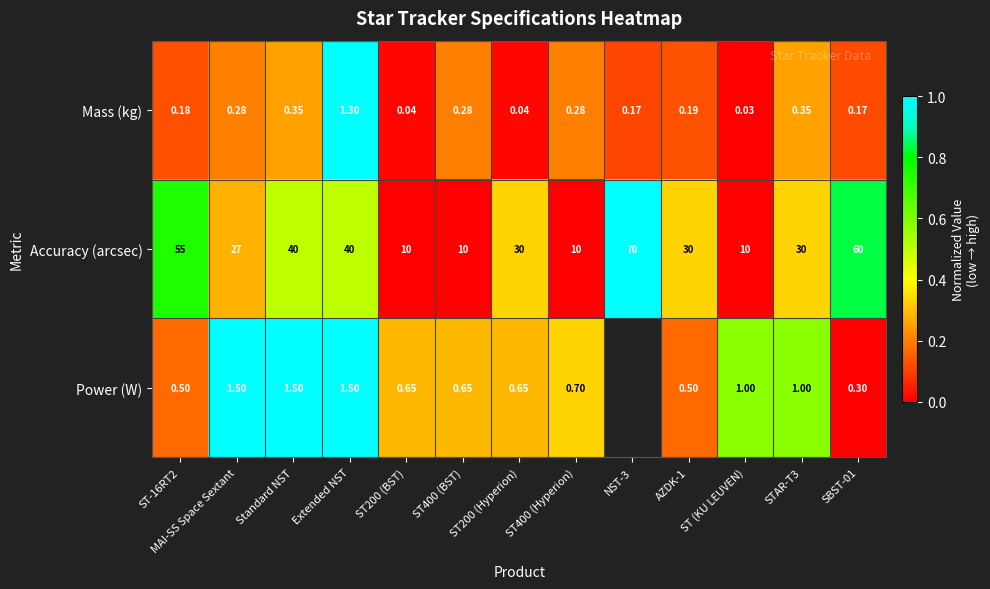

At which label is Mass (kg) closest to 0?

ST (KU LEUVEN)